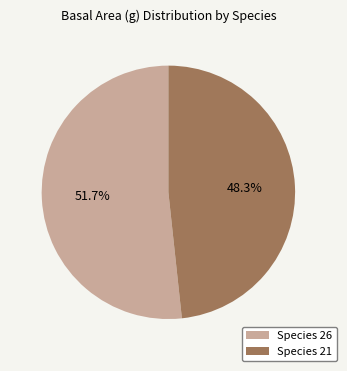

What is the smallest slice in the pie chart?

Species 21